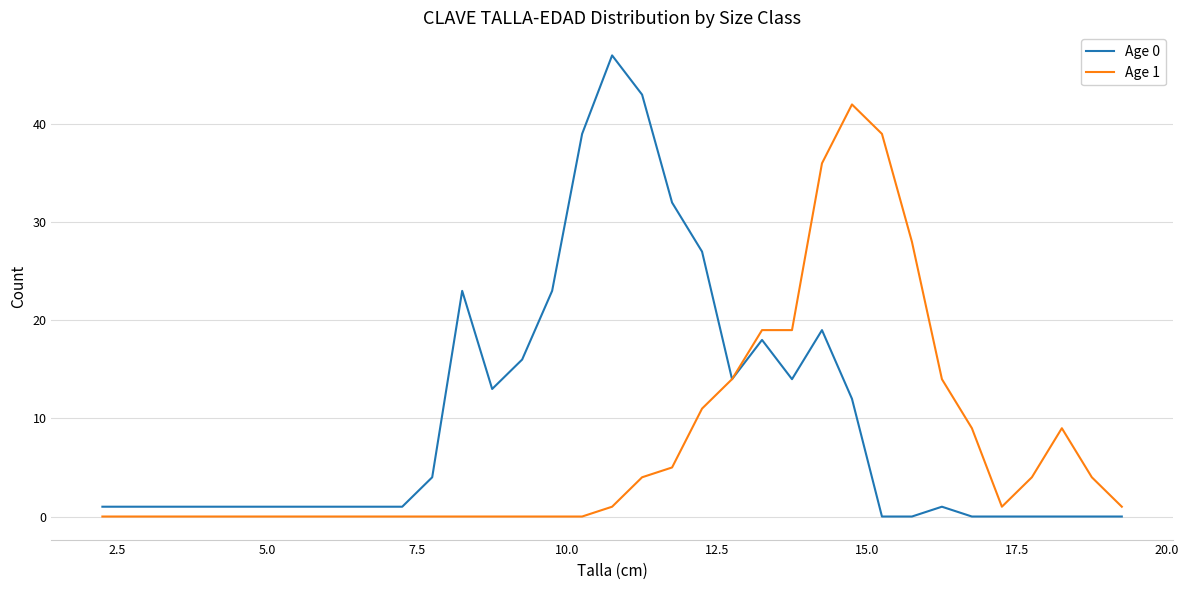

Rank the series by their average value, from lowest to highest.

Age 1, Age 0